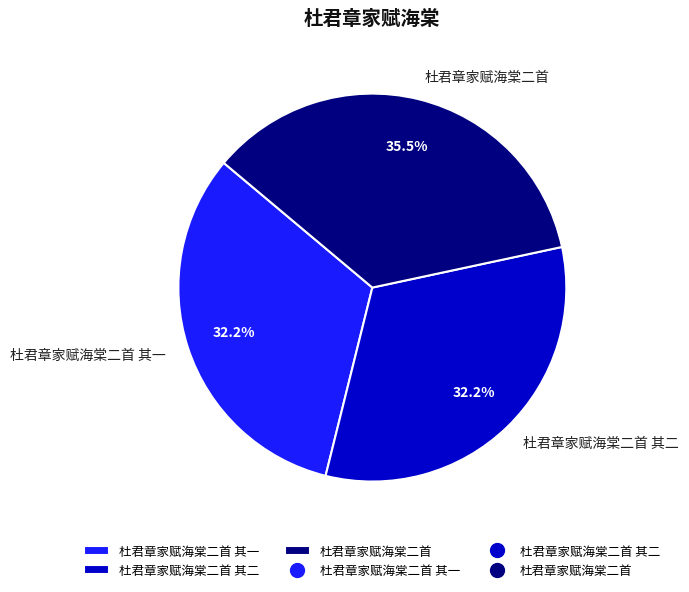

To the nearest percent, what is the combined percentage of 杜君章家赋海棠二首 其一 and 杜君章家赋海棠二首?

68%